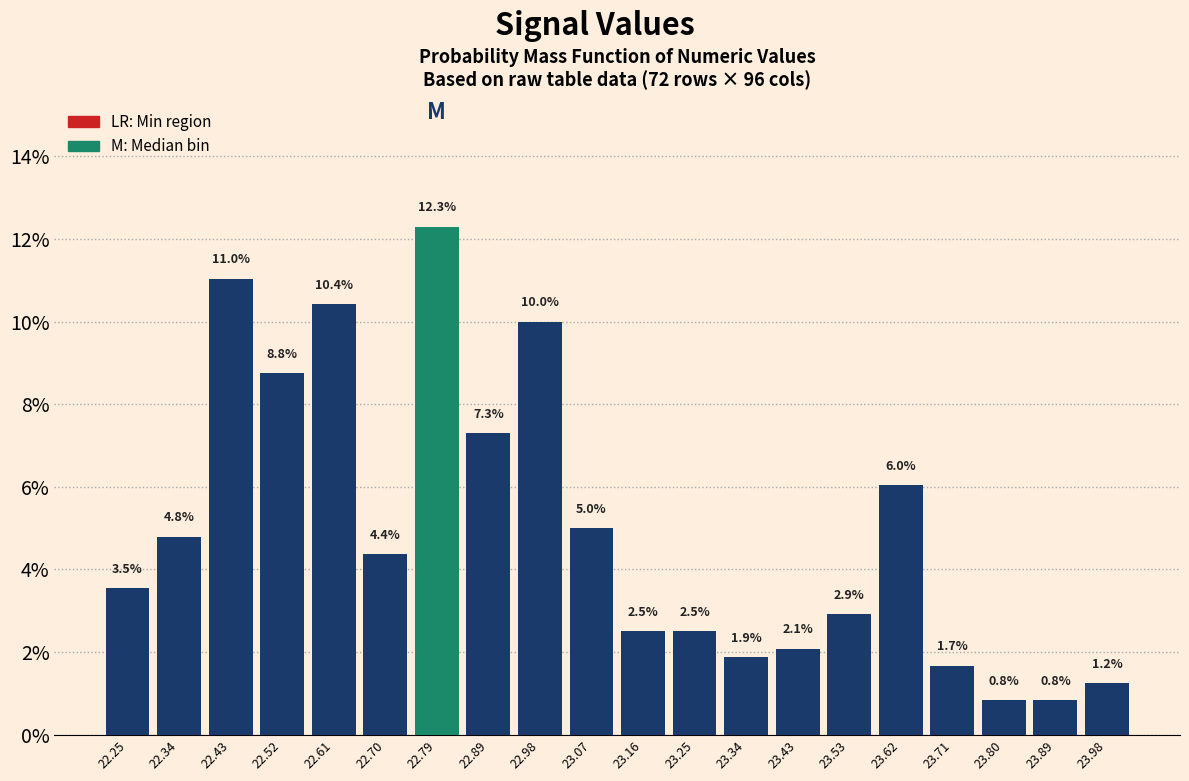

Reading left to right, transcribe this chart: for each bar, give the range it covers on the x-axis and its height. The bar edges are not printed on the chart, so give them approximately, as read against the axis.

22.20 to 22.29: 3.5
22.29 to 22.38: 4.8
22.38 to 22.47: 11.0
22.47 to 22.57: 8.8
22.57 to 22.66: 10.4
22.66 to 22.75: 4.4
22.75 to 22.84: 12.3
22.84 to 22.93: 7.3
22.93 to 23.02: 10.0
23.02 to 23.11: 5.0
23.11 to 23.21: 2.5
23.21 to 23.30: 2.5
23.30 to 23.39: 1.9
23.39 to 23.48: 2.1
23.48 to 23.57: 2.9
23.57 to 23.66: 6.0
23.66 to 23.75: 1.7
23.75 to 23.85: 0.8
23.85 to 23.94: 0.8
23.94 to 24.03: 1.2